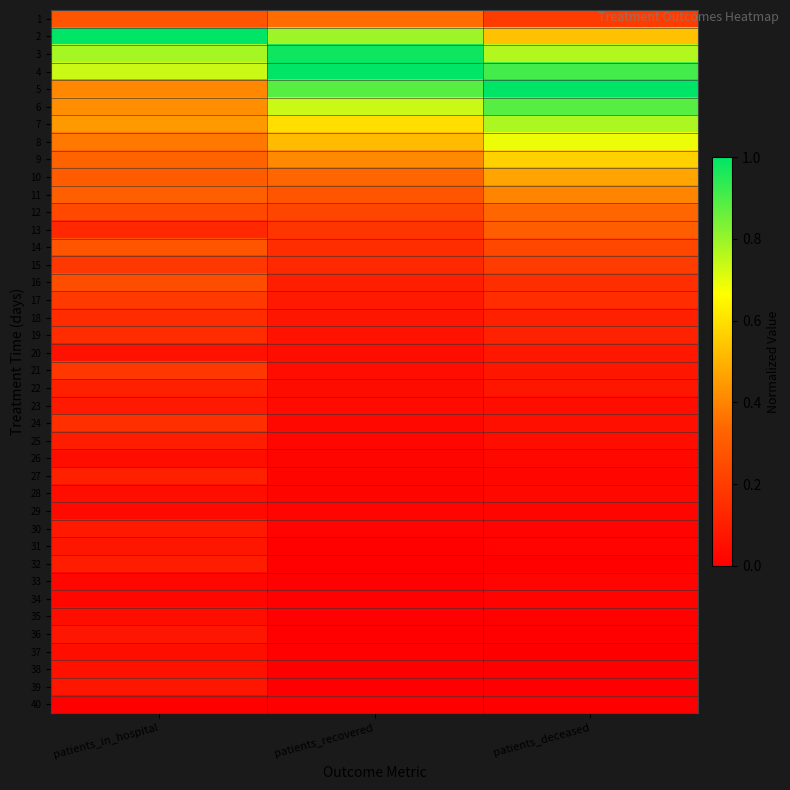

What is the spread (max minus min) of values at patients_deceased?

1.0